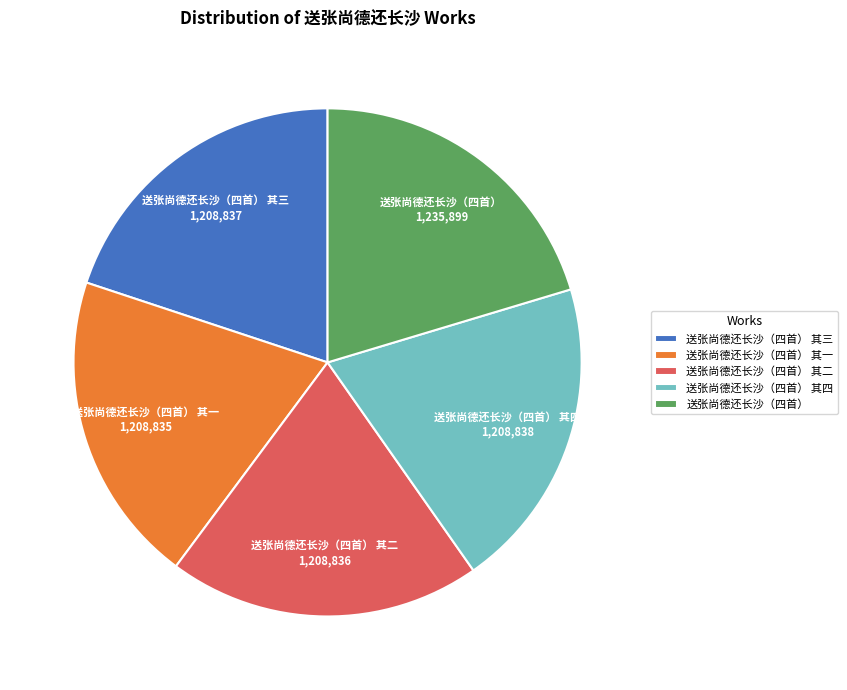

How many segments does this pie chart have?

5